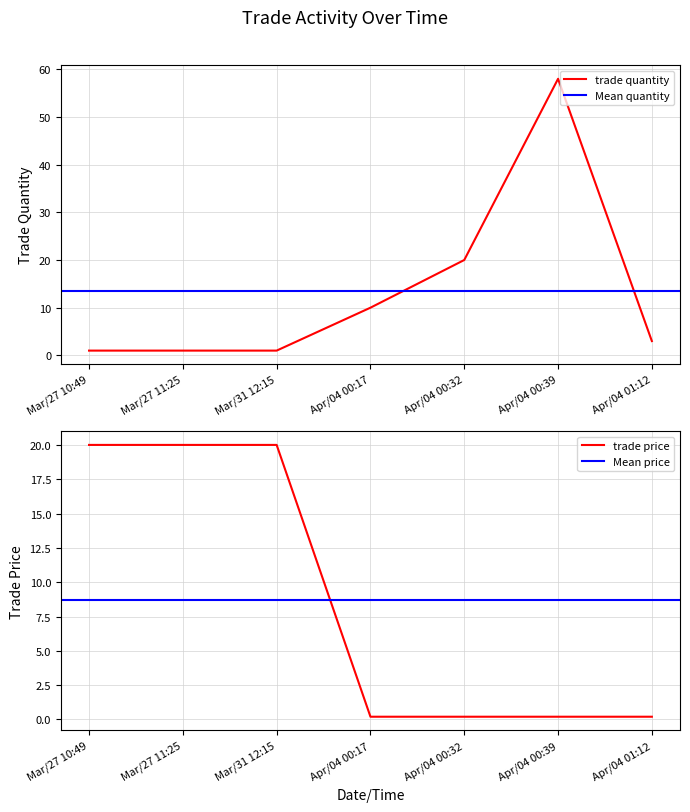

What value does the trade price series have at Apr/04 00:39?

0.2